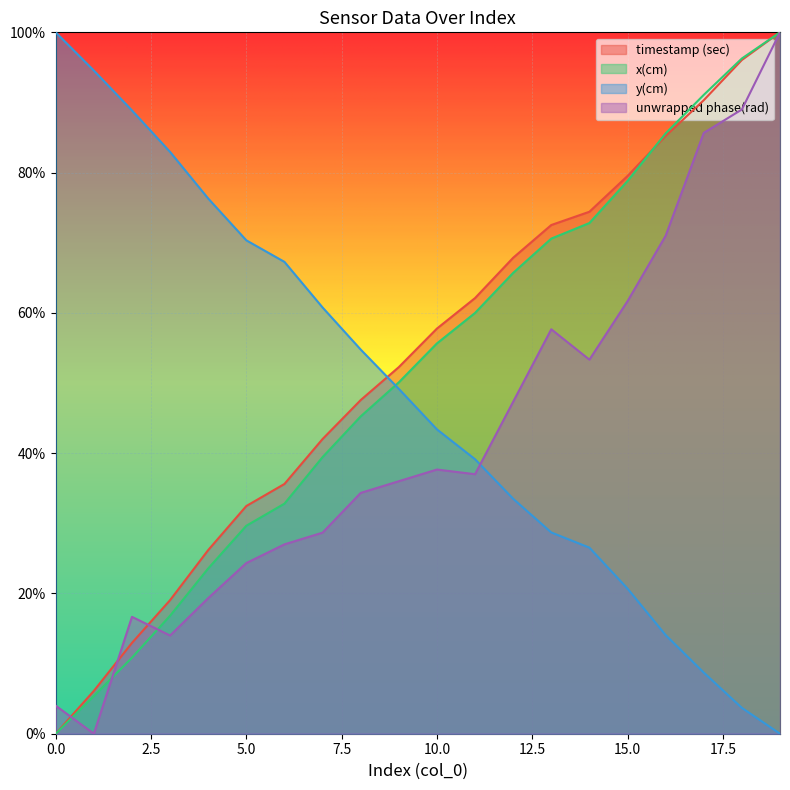

What is the difference between the highest and lowest values at 4?

0.6